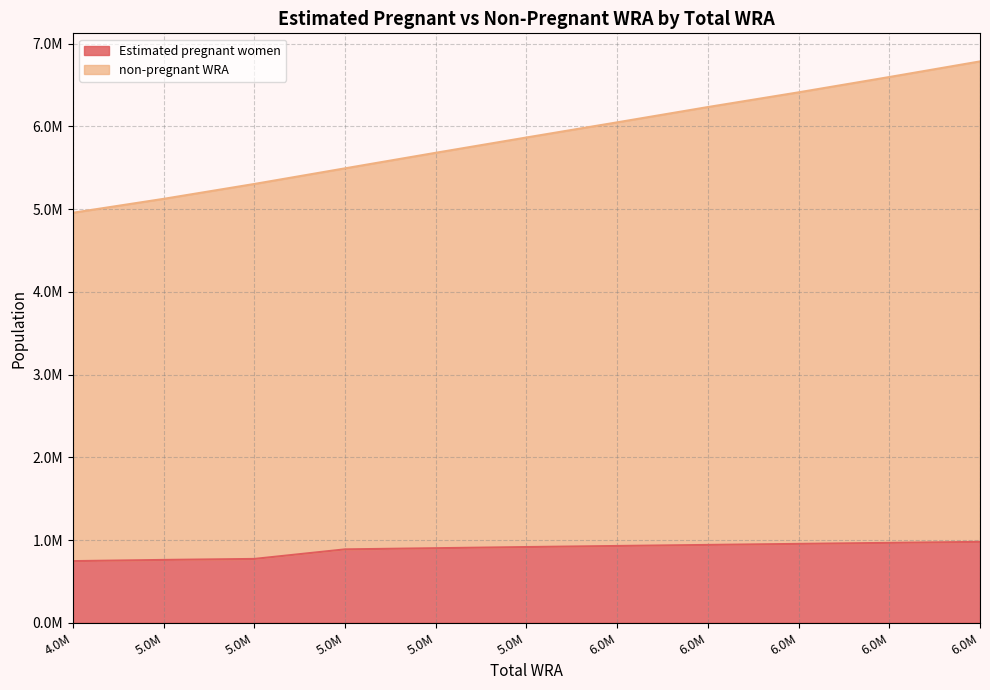

The non-pregnant WRA series shows 6413000.0 at 6.0M. True or false?

True